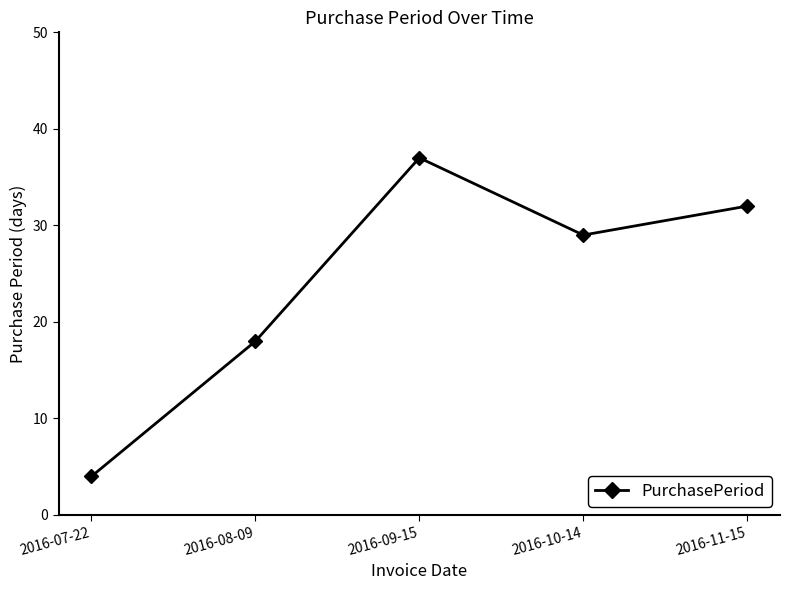

List the labels in order of value, smallest first.

2016-07-22, 2016-08-09, 2016-10-14, 2016-11-15, 2016-09-15